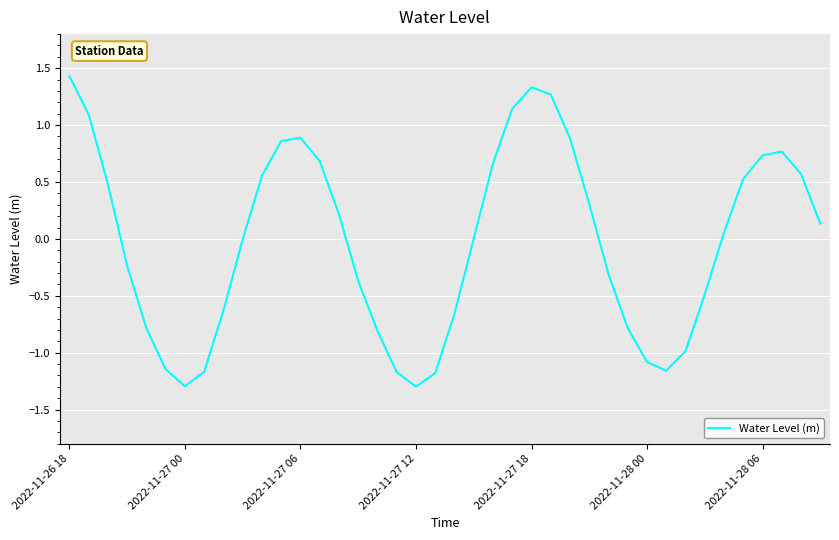

Is this an area chart (filled region under the line)?

No